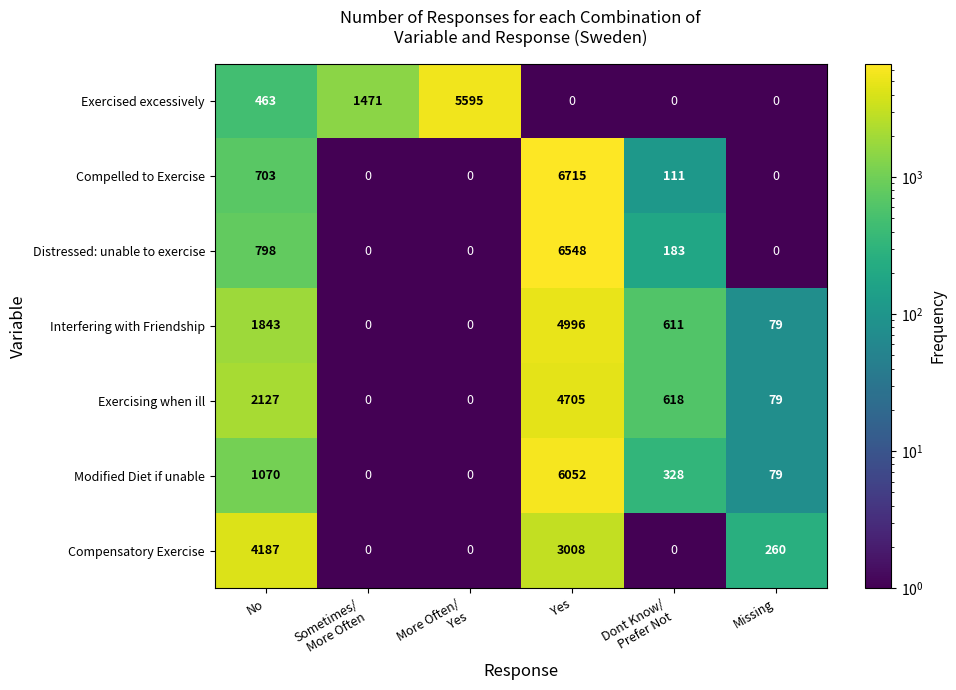

At which category is the sum across all series the highest?

Yes